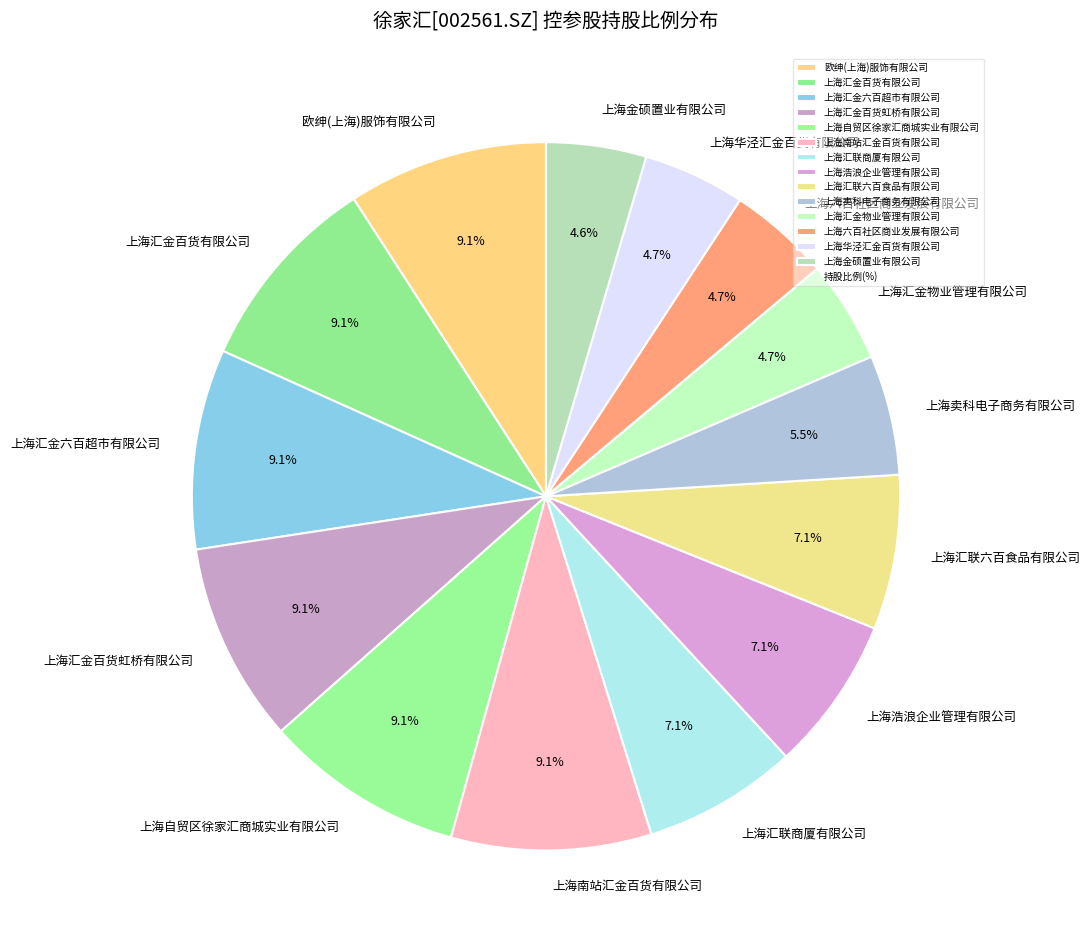

Which has a higher value, 上海华泾汇金百货有限公司 or 上海汇联六百食品有限公司?

上海汇联六百食品有限公司